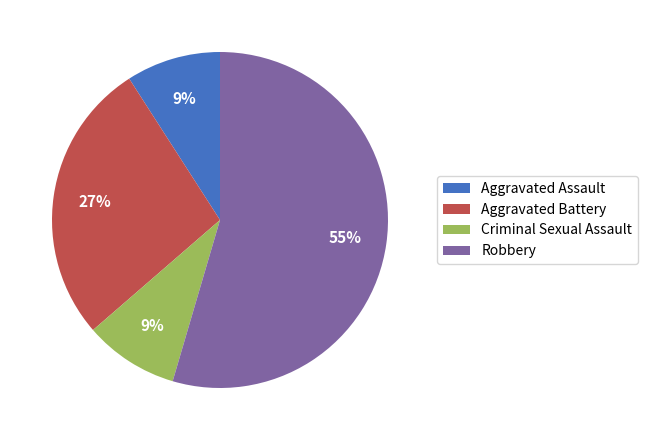

Combined, do Aggravated Assault and Criminal Sexual Assault account for over 50%?

No